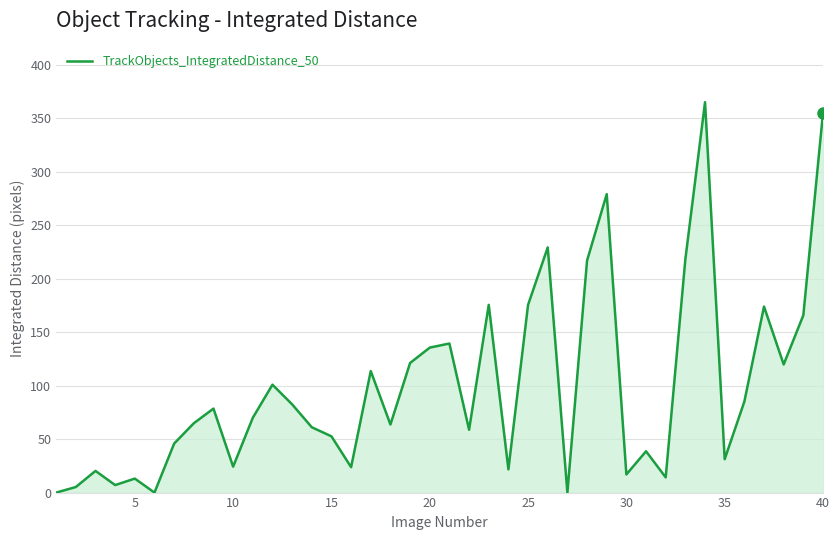

What is the greatest value displayed?

365.3